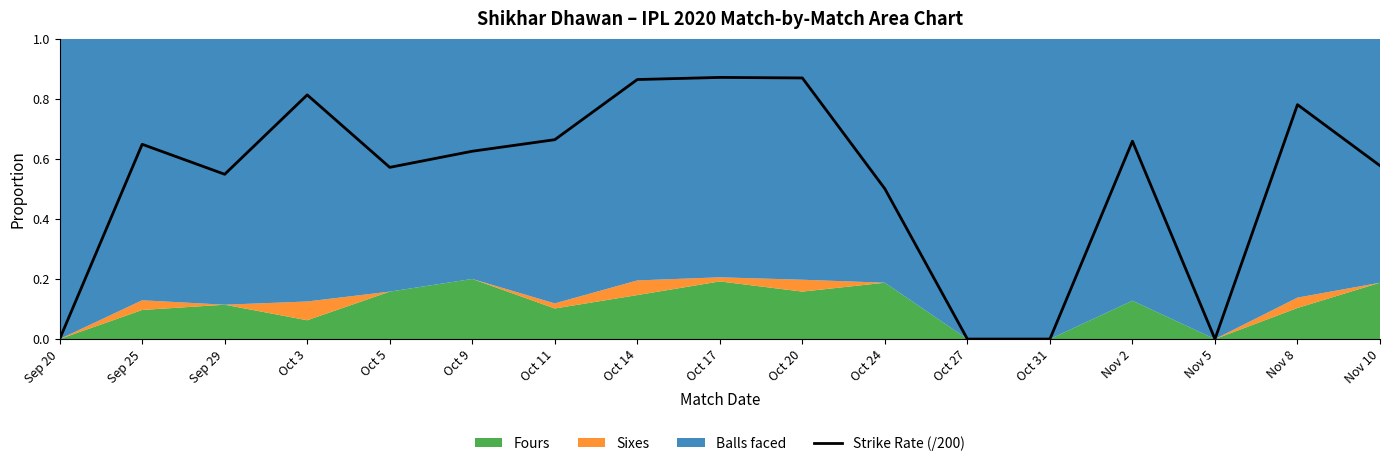

Is it true that Strike Rate (/200) equals 0.8 at Nov 10?

False